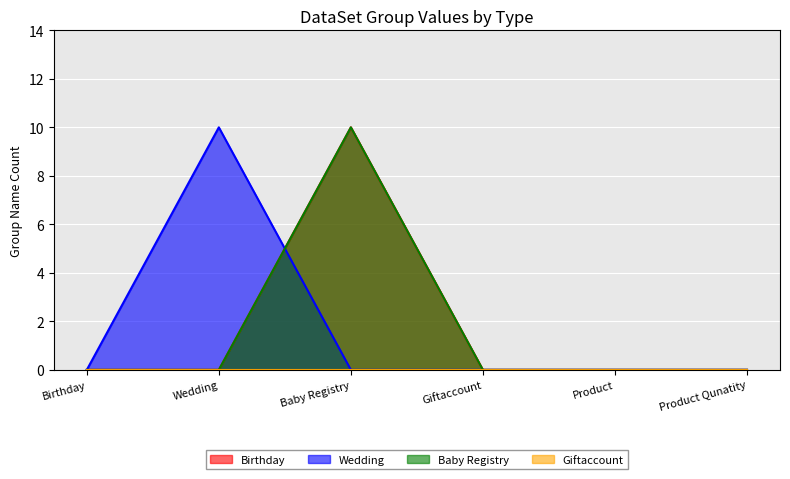

How many values in the Baby Registry series exceed 0?

1